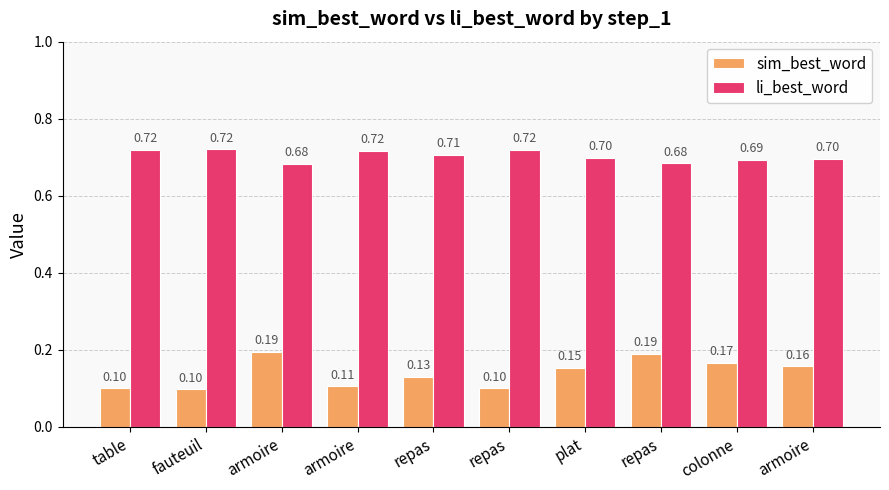

Reading left to right, transcribe all the data shown in this chart.

sim_best_word: 0.1	0.1	0.2	0.1	0.1	0.1	0.2	0.2	0.2	0.2
li_best_word: 0.7	0.7	0.7	0.7	0.7	0.7	0.7	0.7	0.7	0.7